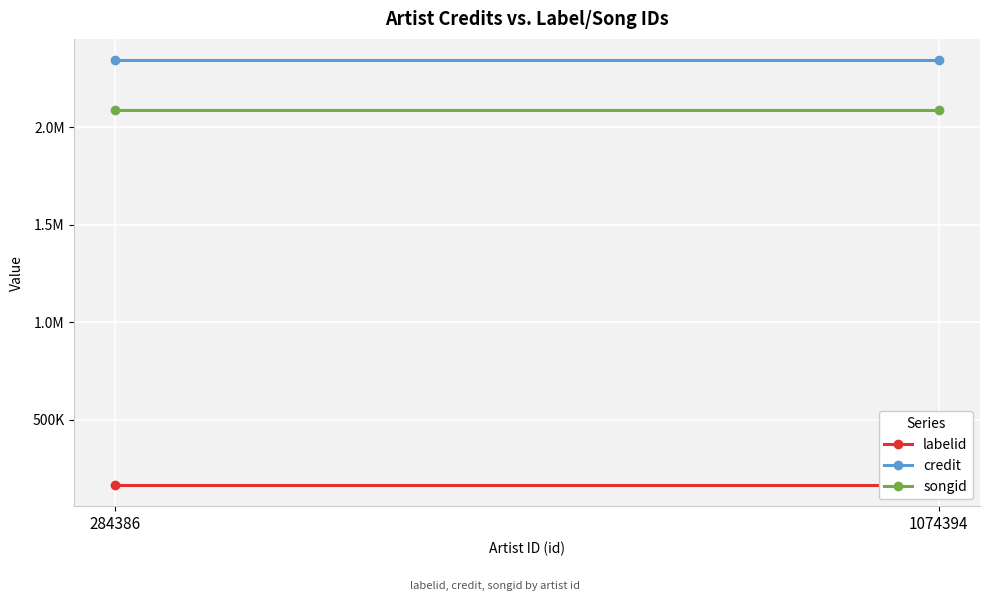

Which label corresponds to the smallest value in the chart?

284386